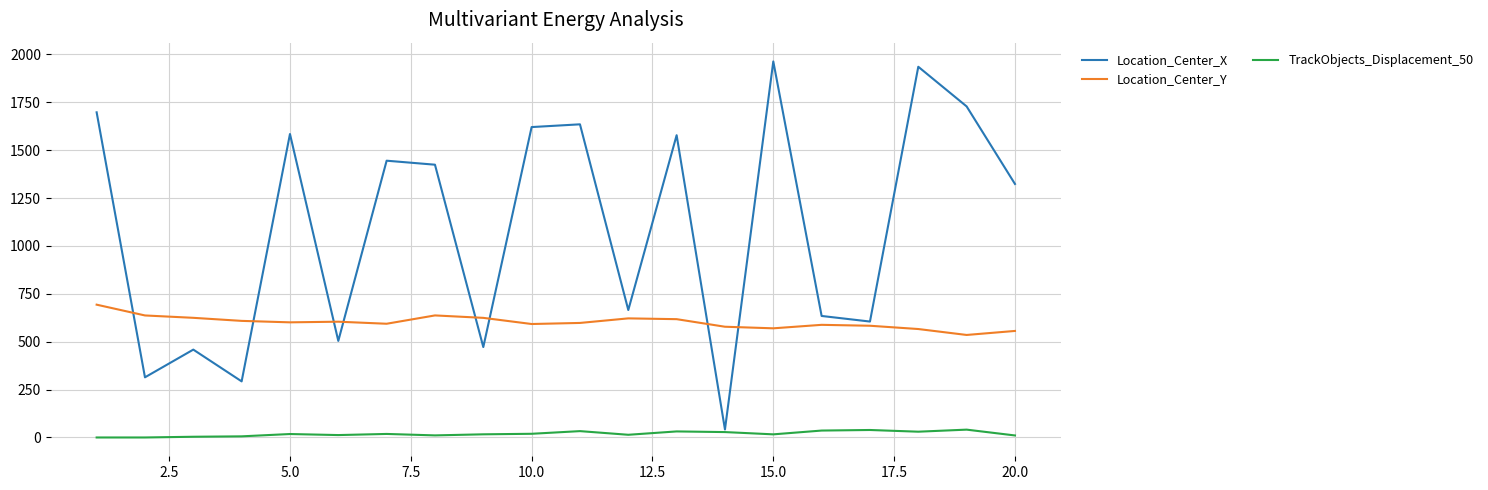

Which series has the largest range (max minus min)?

Location_Center_X